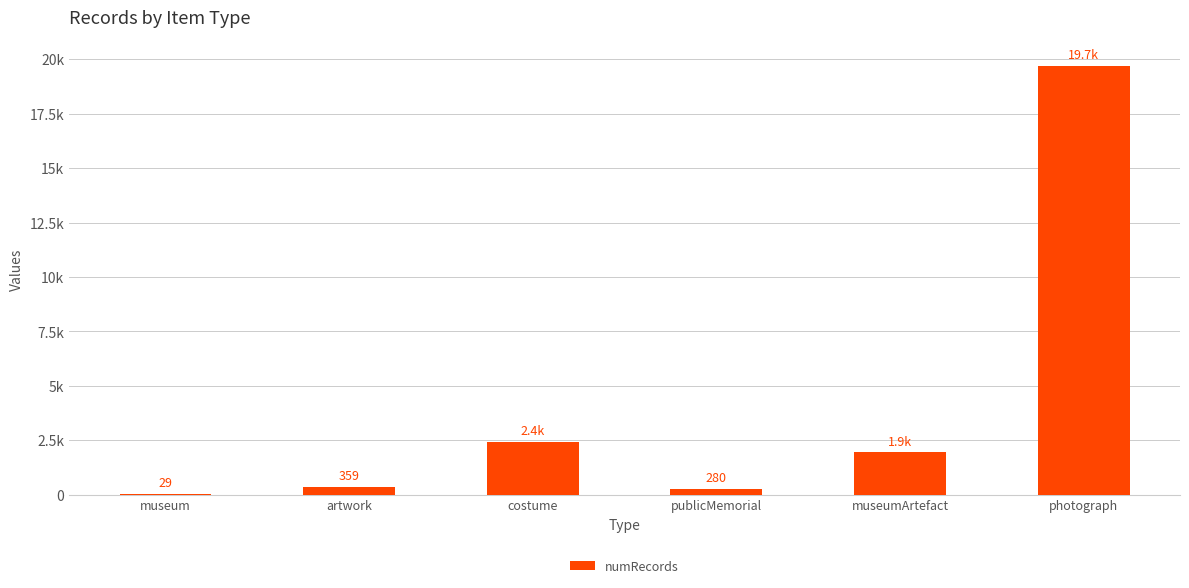

Reading left to right, transcribe all the data shown in this chart.

29	359	2443	280	1946	19705